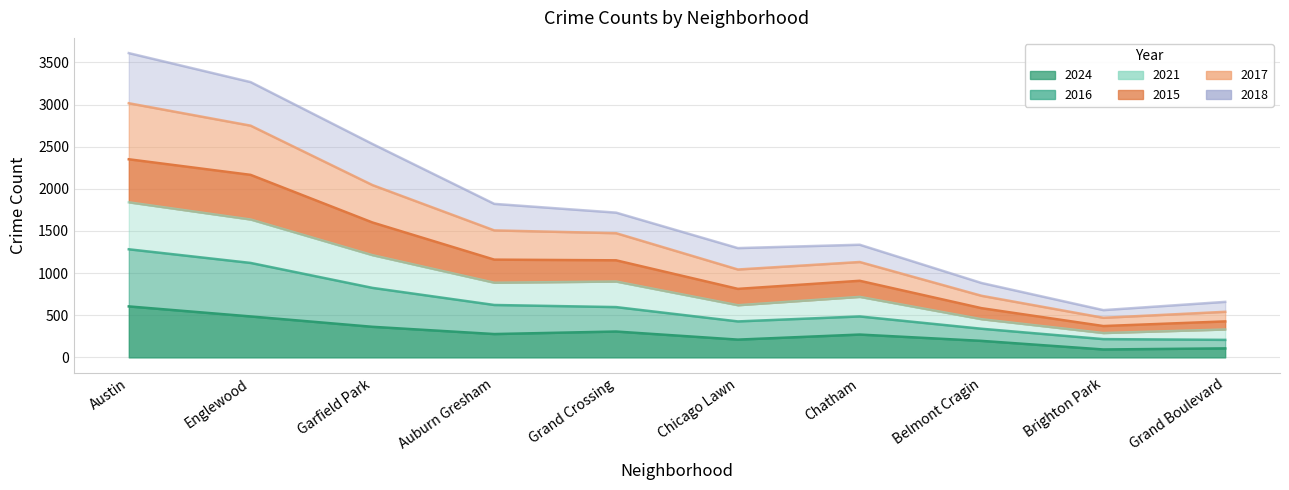

What is the greatest value displayed?

3611